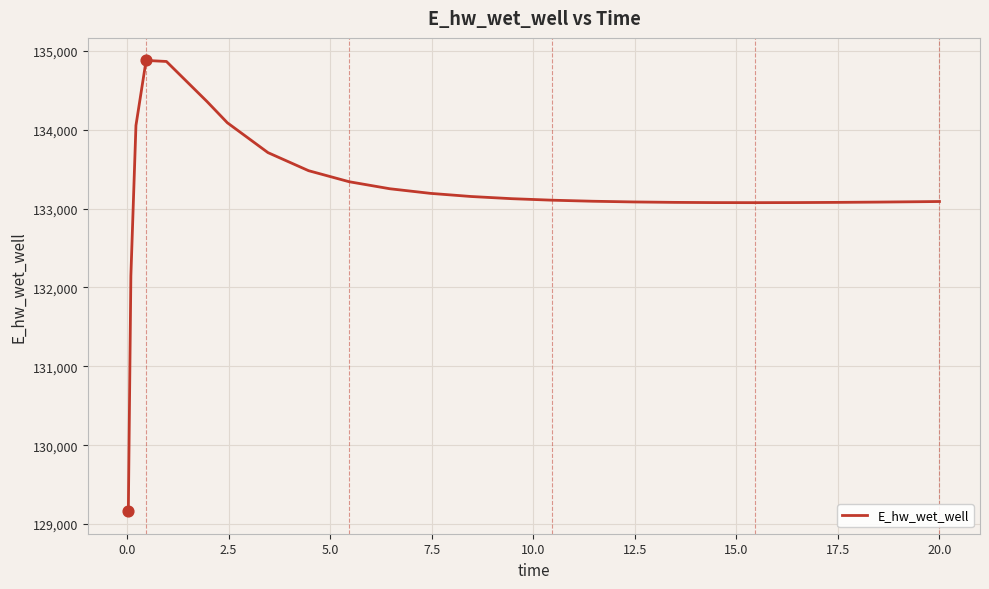

What is the maximum value shown in the chart?

134879.1